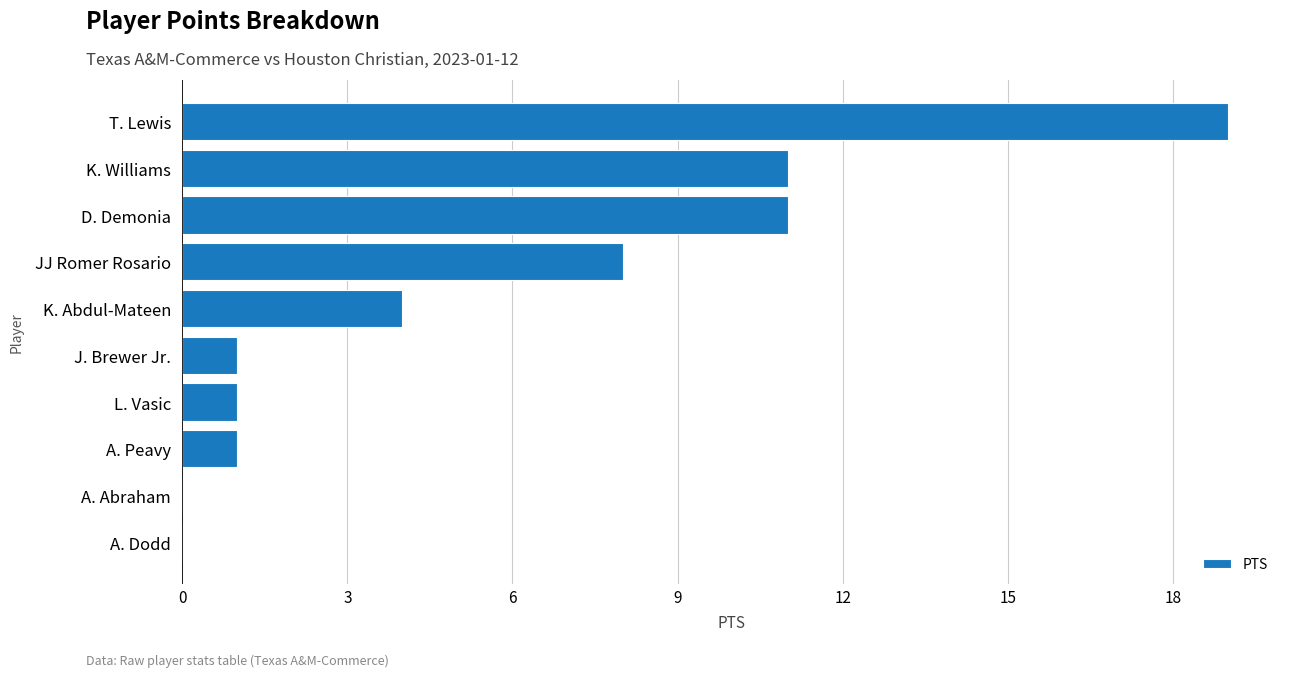

What is the sum of all values?

56